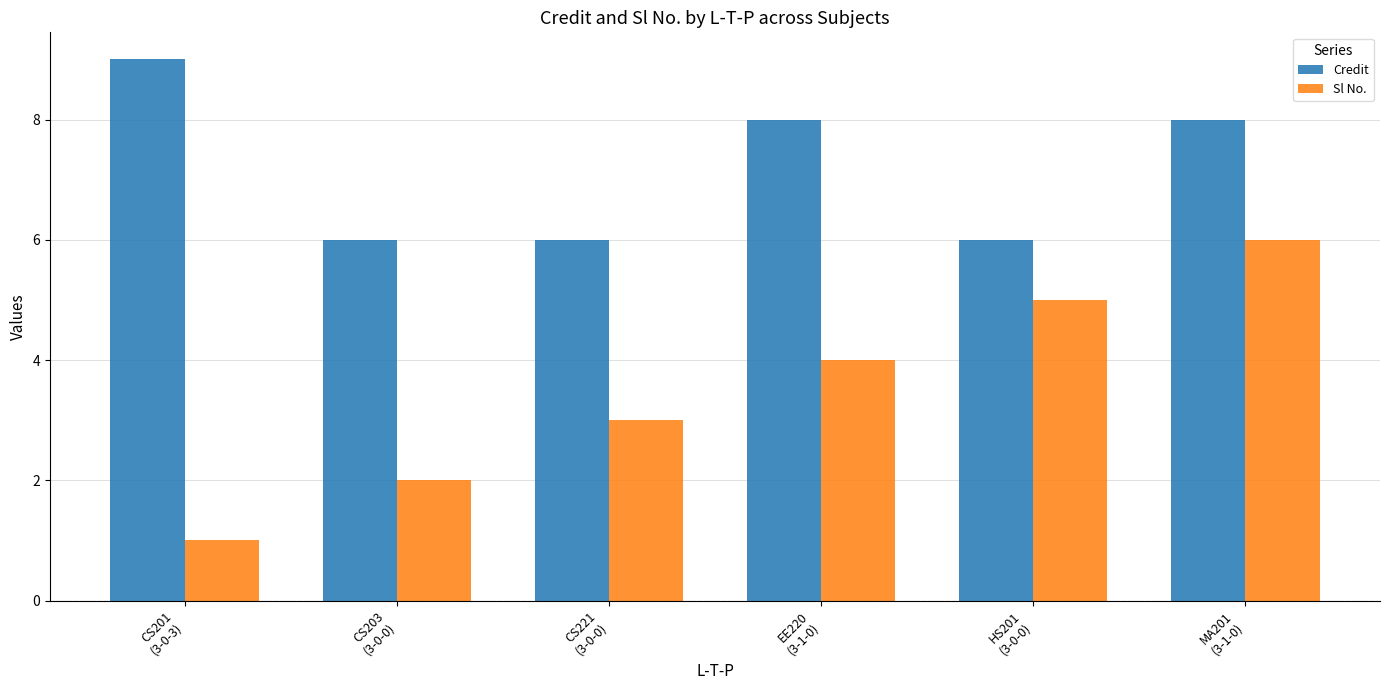

How many bars are there in total?

12